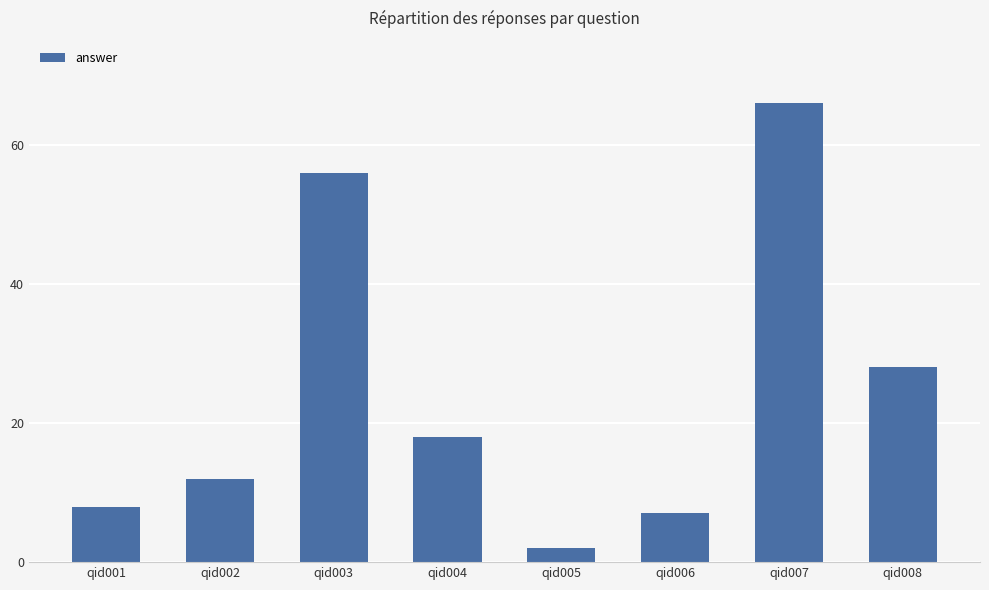

What is the greatest value displayed?

66